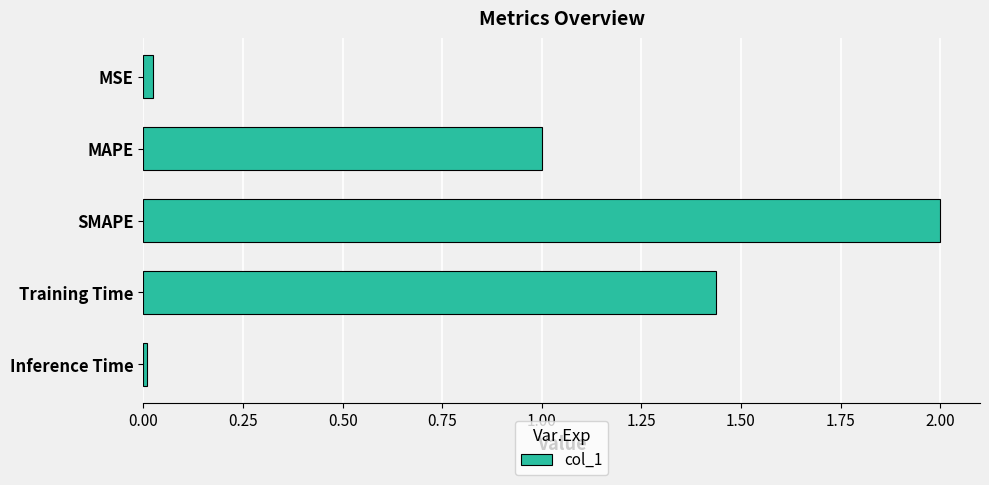

What is the difference between the maximum and minimum values?

2.0